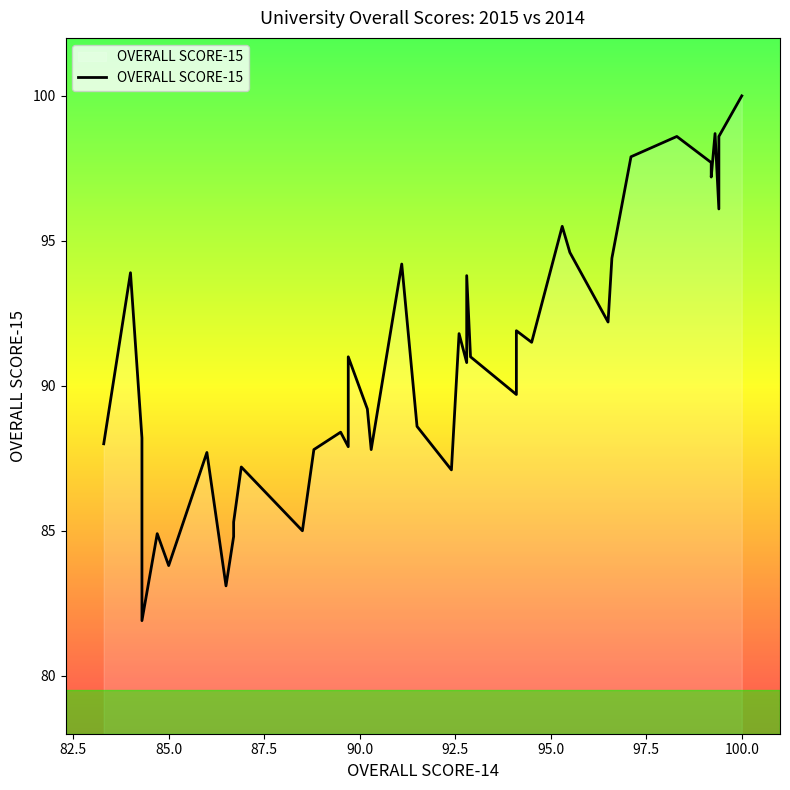

How many lines are shown in the chart?

1